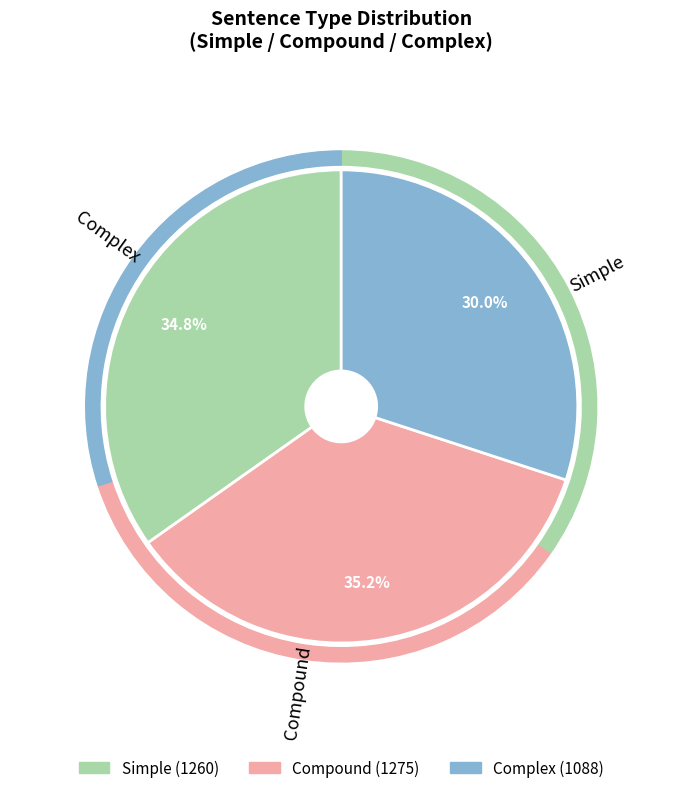

What is the total percentage of Simple and Complex?

64.8%